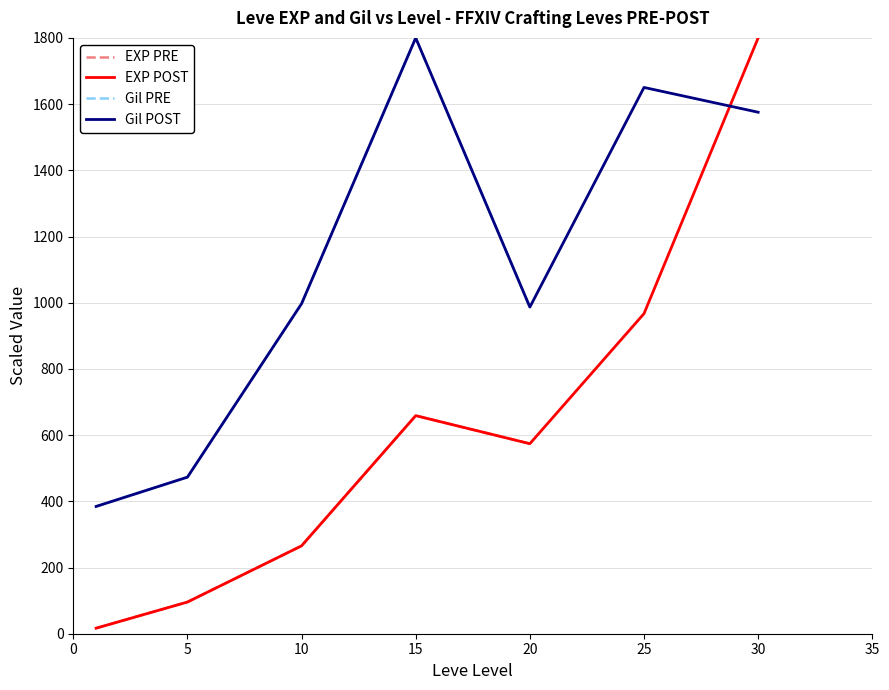

What is the difference between the second highest and second lowest values in the Leve EXP series?

871.4